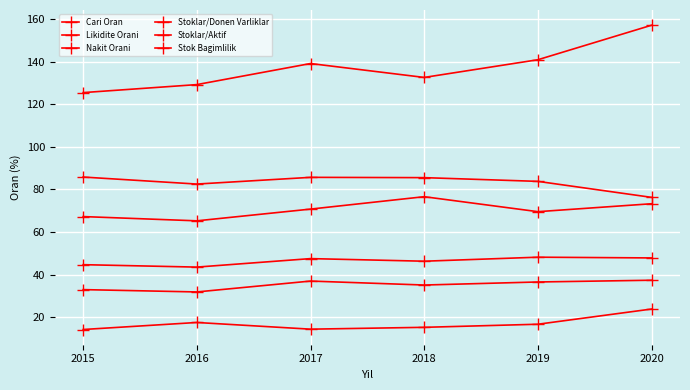

Which label corresponds to the smallest value in the chart?

2015